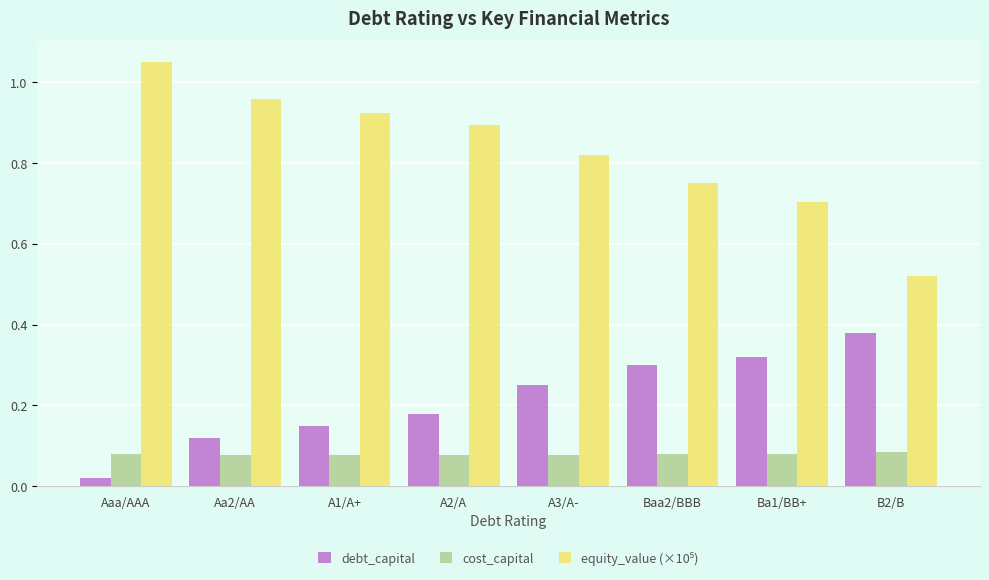

What is the spread (max minus min) of values at Ba1/BB+?

0.6